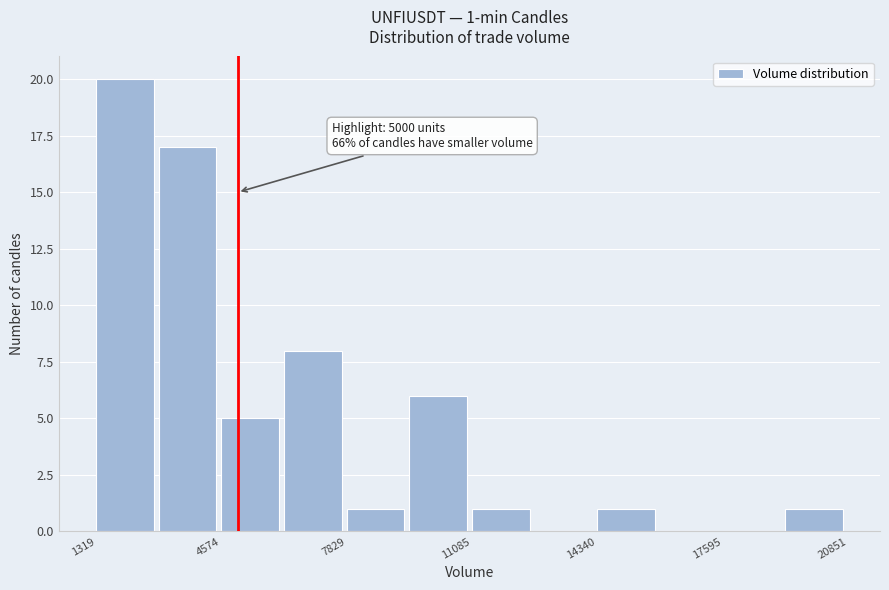

Read against the x-axis, roughly where is the centre of the tallest bar?

2000